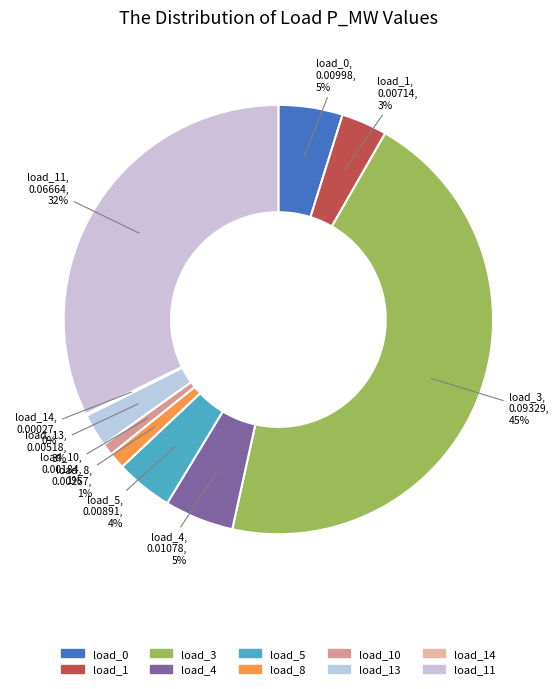

Do load_4 and load_13 together represent more than half of the pie?

No